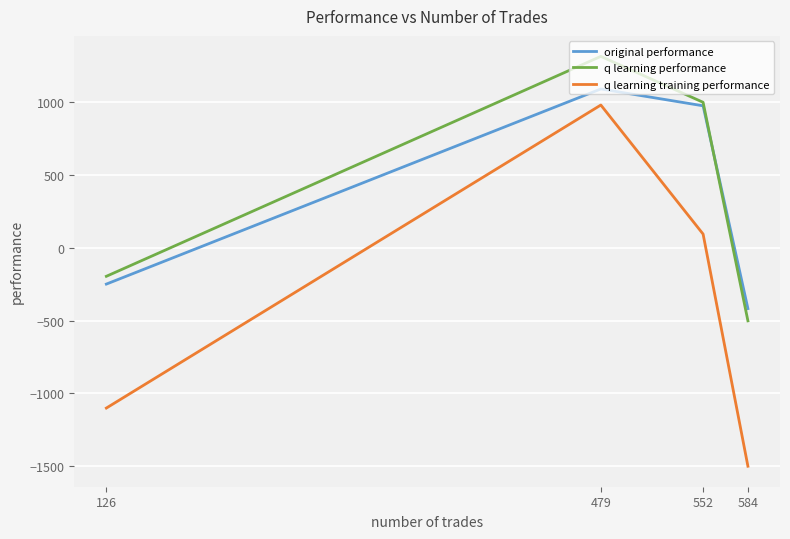

True or false: q learning training performance and original performance cross at least once.

False